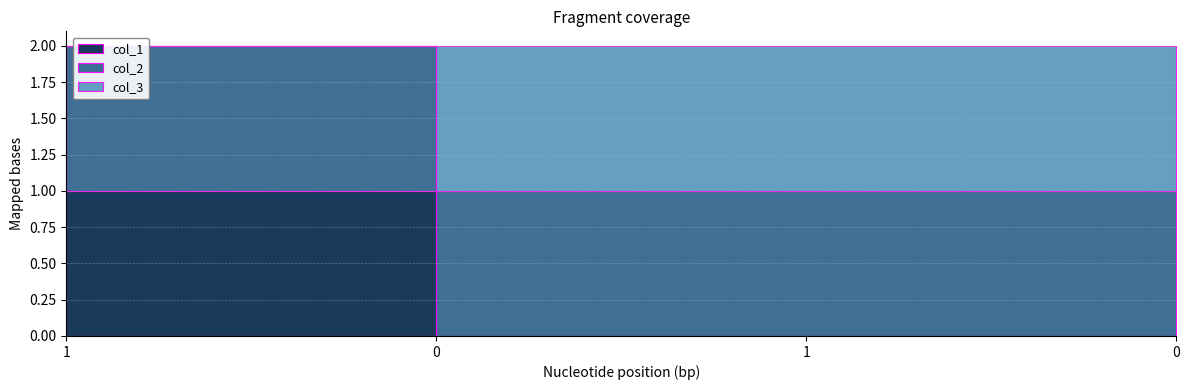

Where is col_1 nearest to the value 0?

1